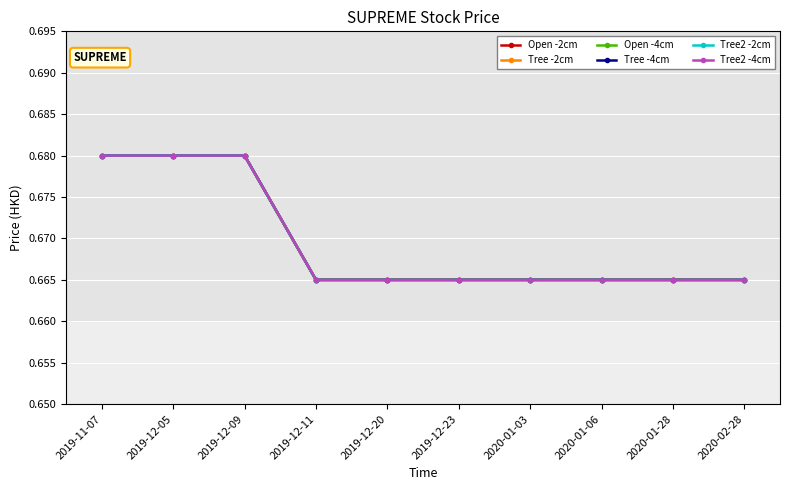

Is this an area chart (filled region under the line)?

No